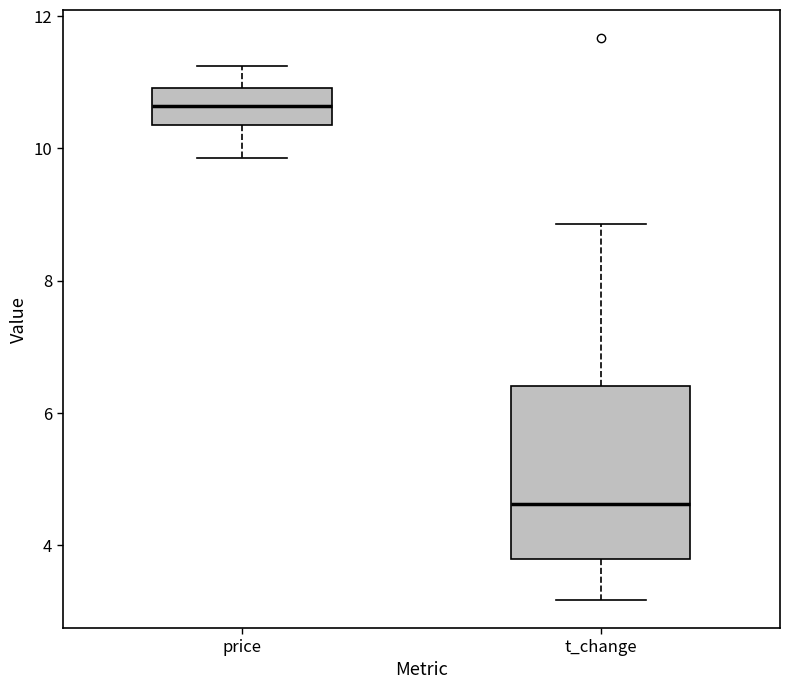

Where does the lower whisker of the box for price end on the y-axis? The values are not printed on the chart, so give them approximately, as read against the axis.

9.8